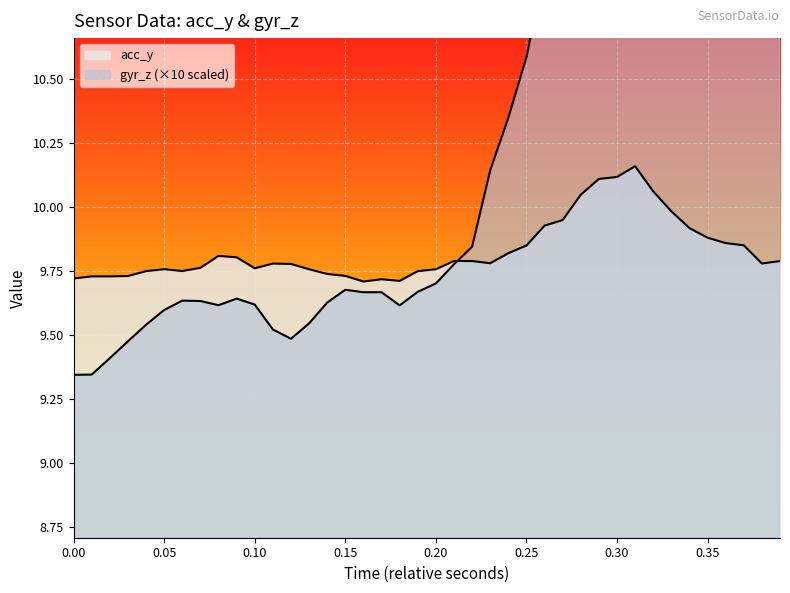

How many distinct data groups are displayed?

2